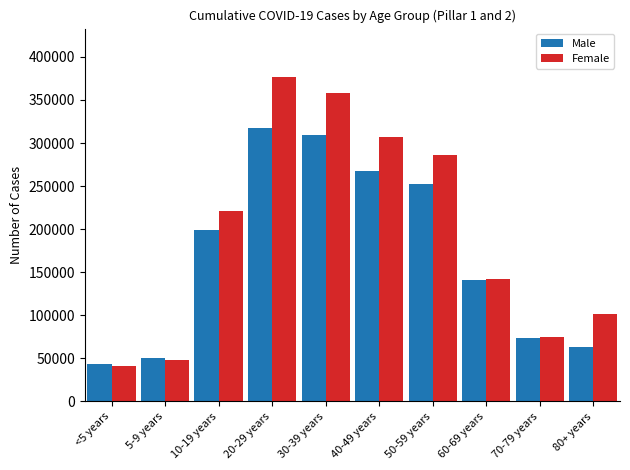

How many bars are there in each group?

2